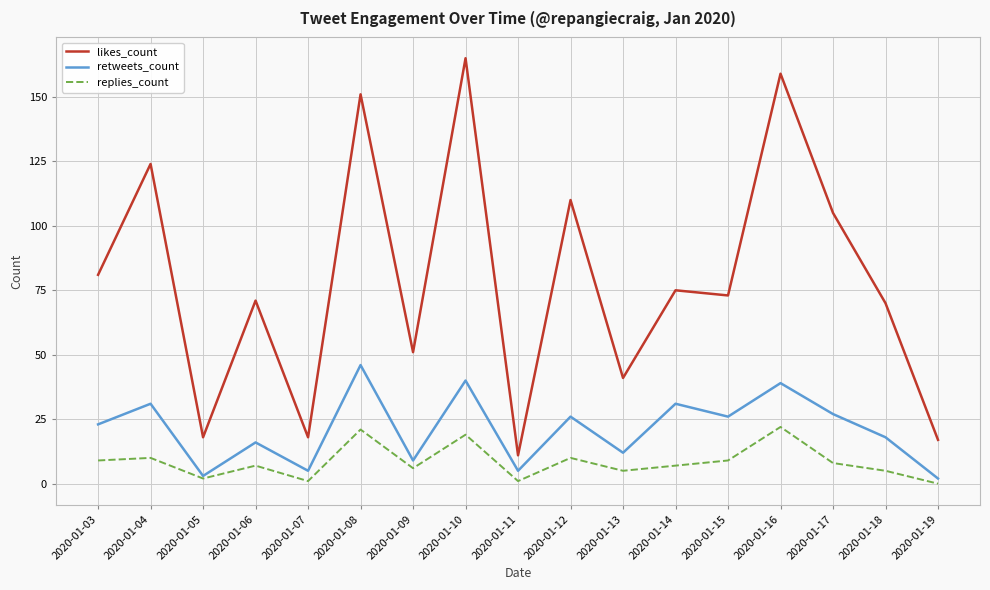

How many lines are shown in the chart?

3